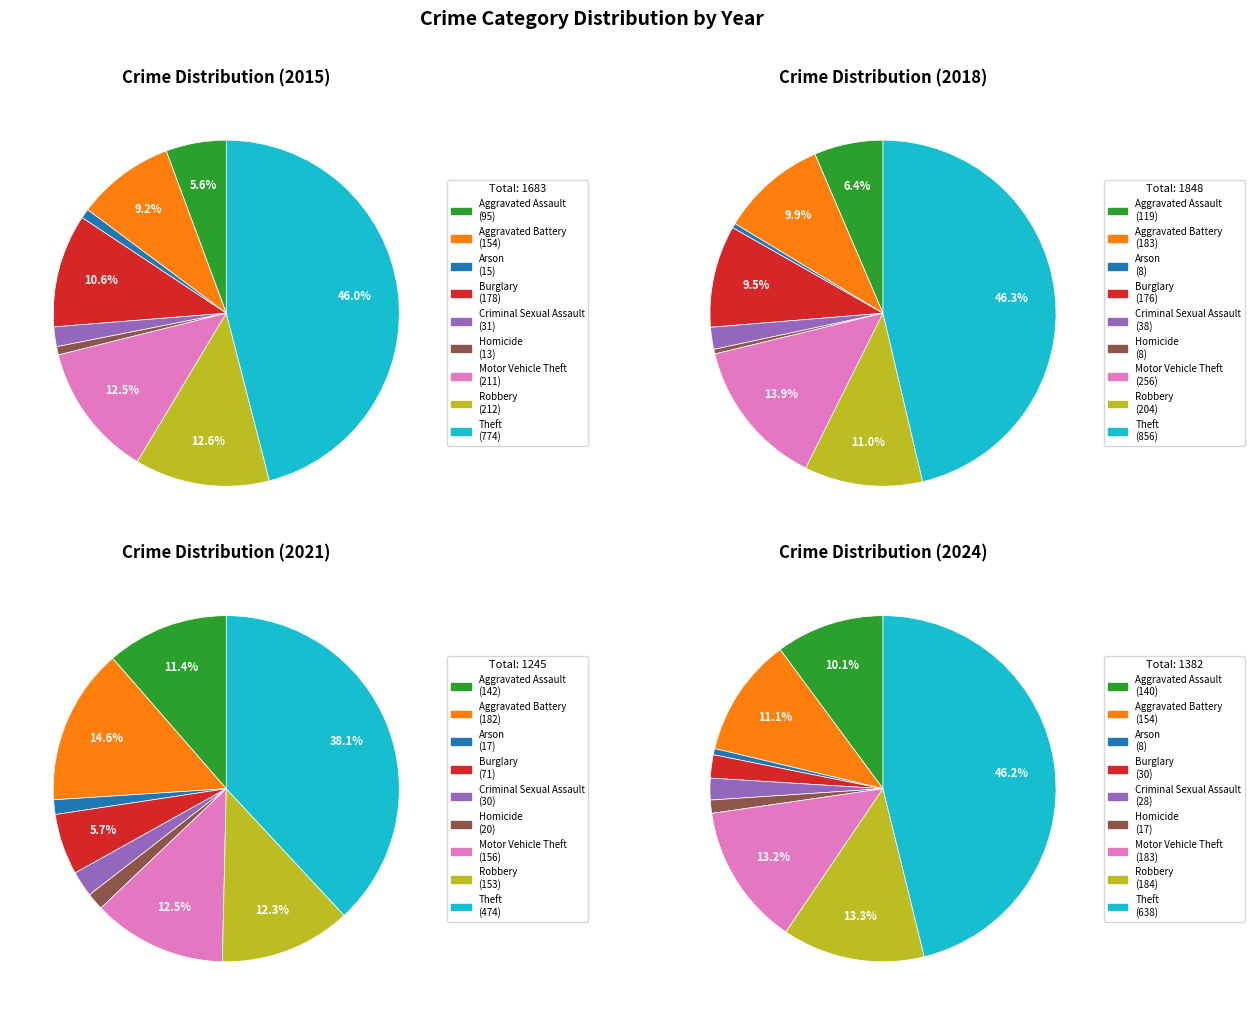

Which series has the widest spread of values?

2018